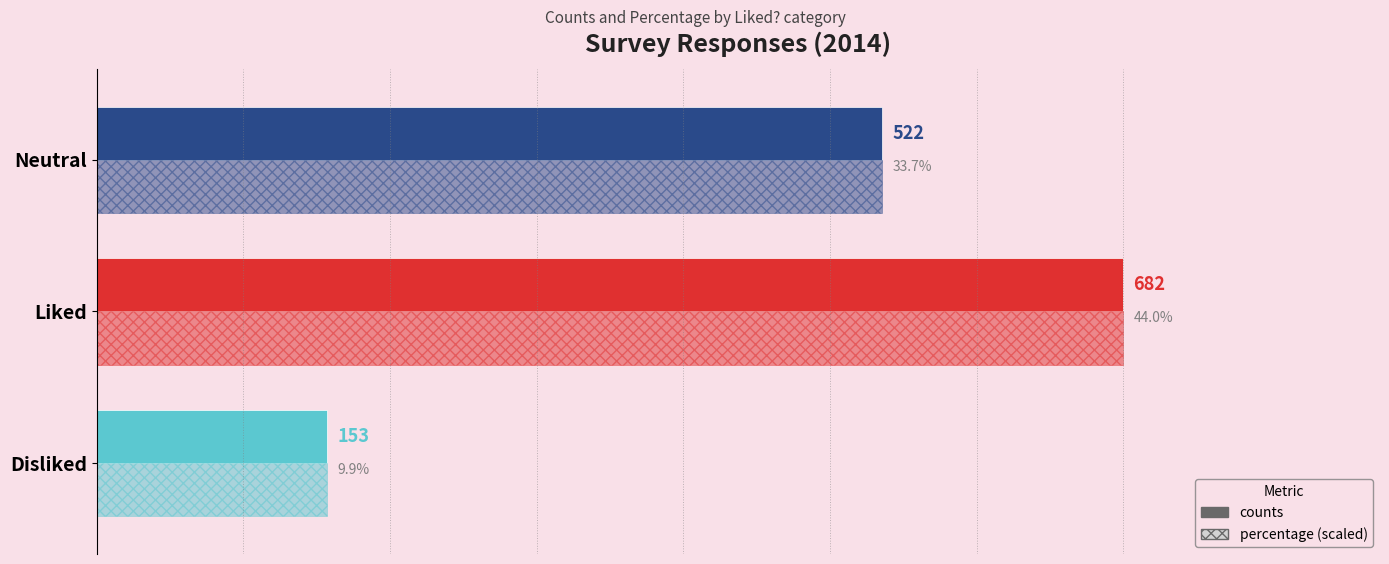

How many bars are there in total?

6